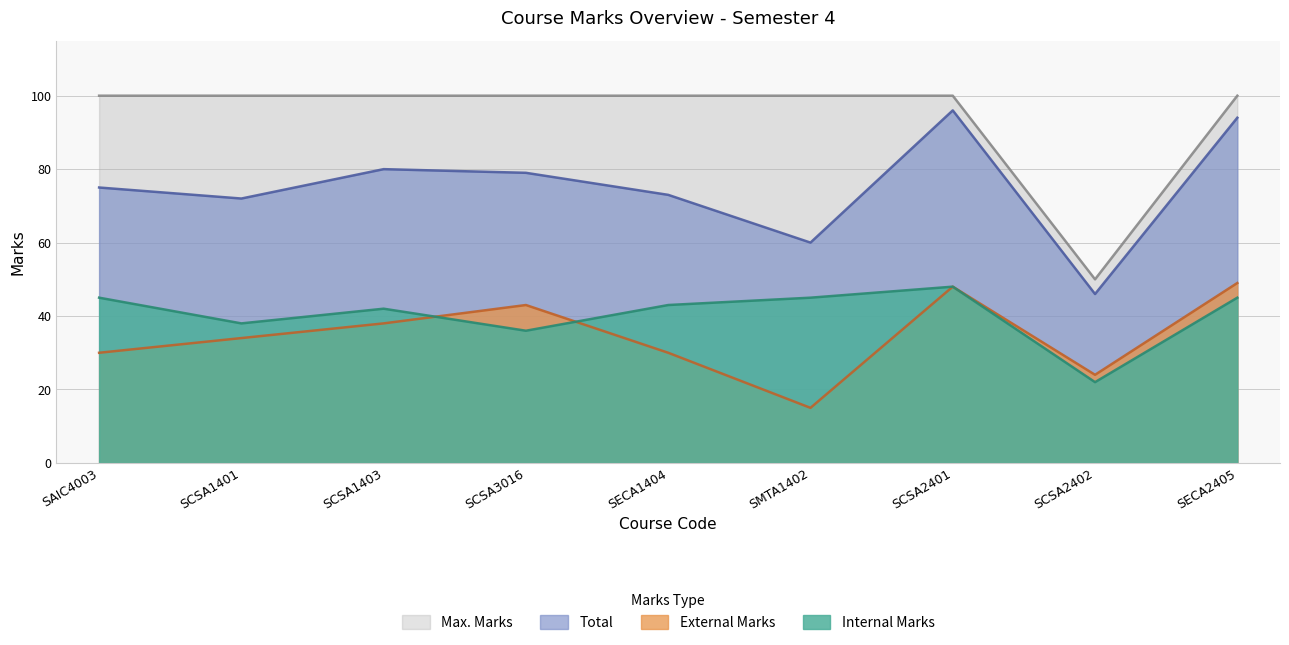

Is it true that Total equals 80 at SCSA1403?

True